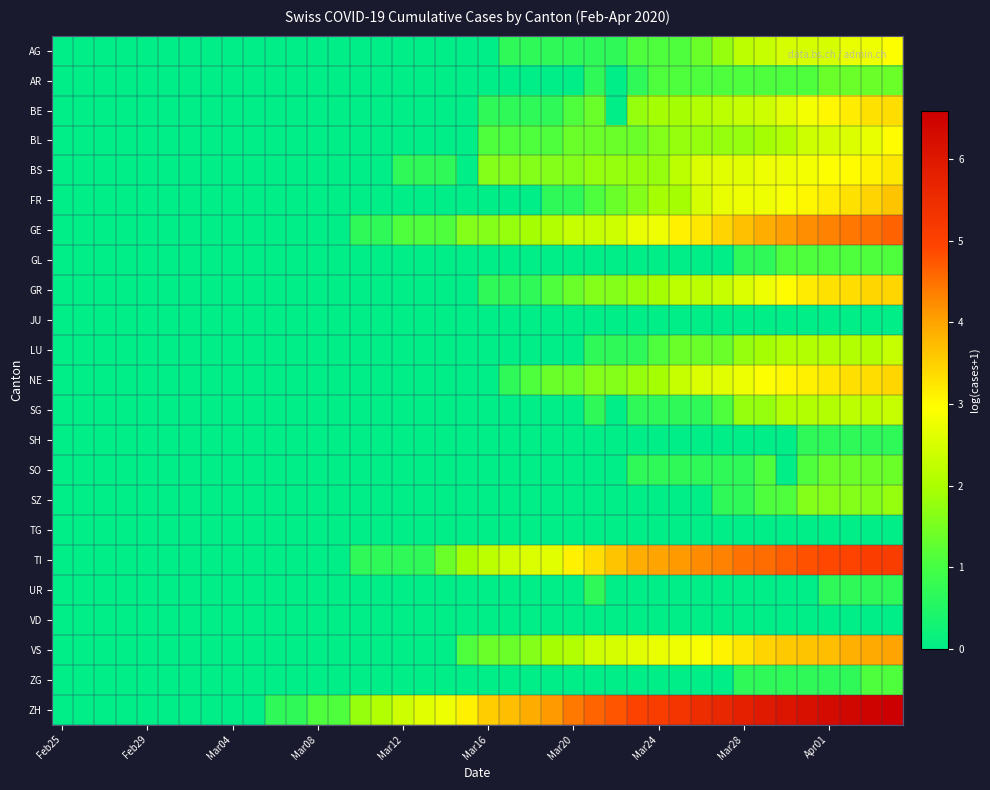

Rank the series by their maximum value, from lowest to highest.

JU, TG, VD, SH, UR, GL, ZG, AR, SO, SZ, LU, SG, AG, BL, BS, BE, GR, NE, FR, VS, GE, TI, ZH